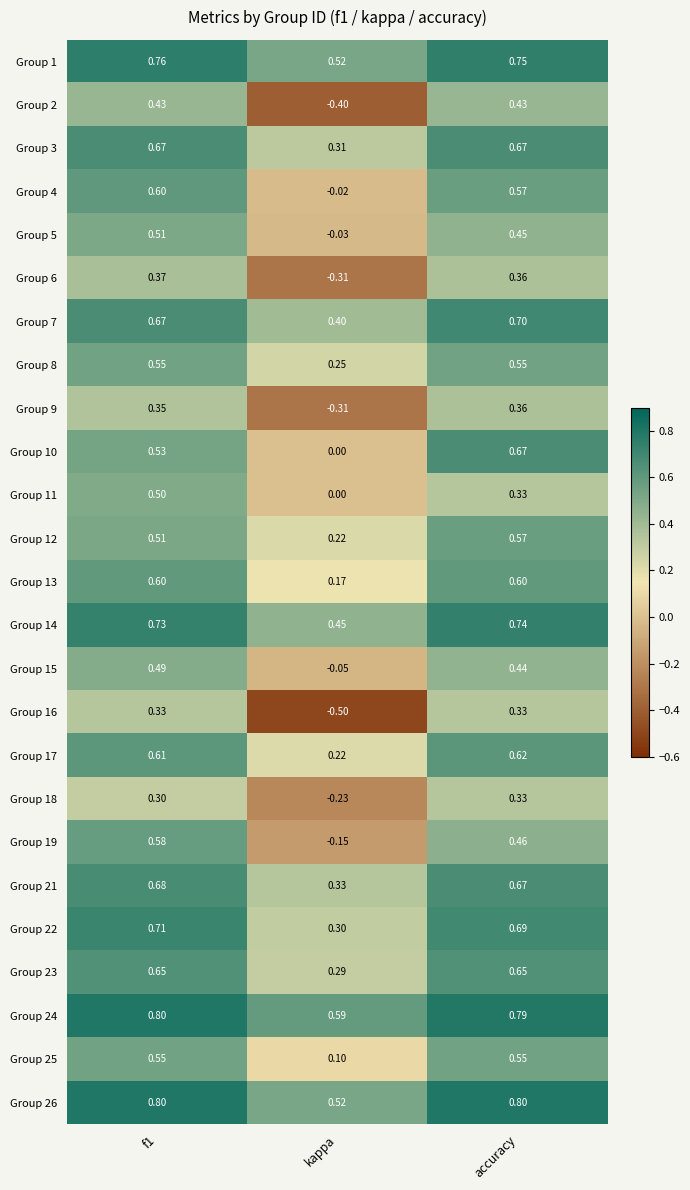

Is the value of Group 22 at kappa greater than the value of Group 6 at accuracy?

No